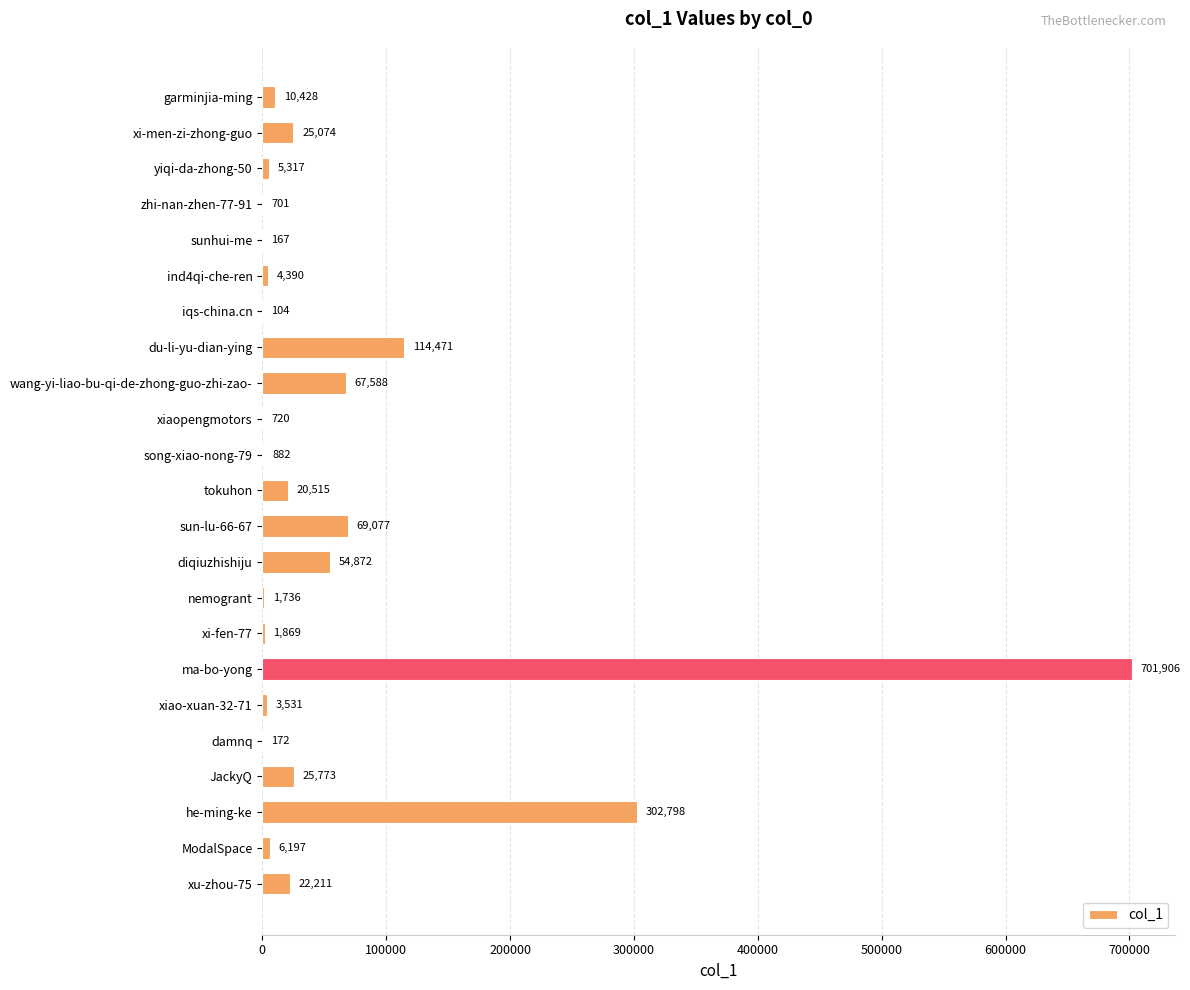

What value does the data have at wang-yi-liao-bu-qi-de-zhong-guo-zhi-zao-?

67588